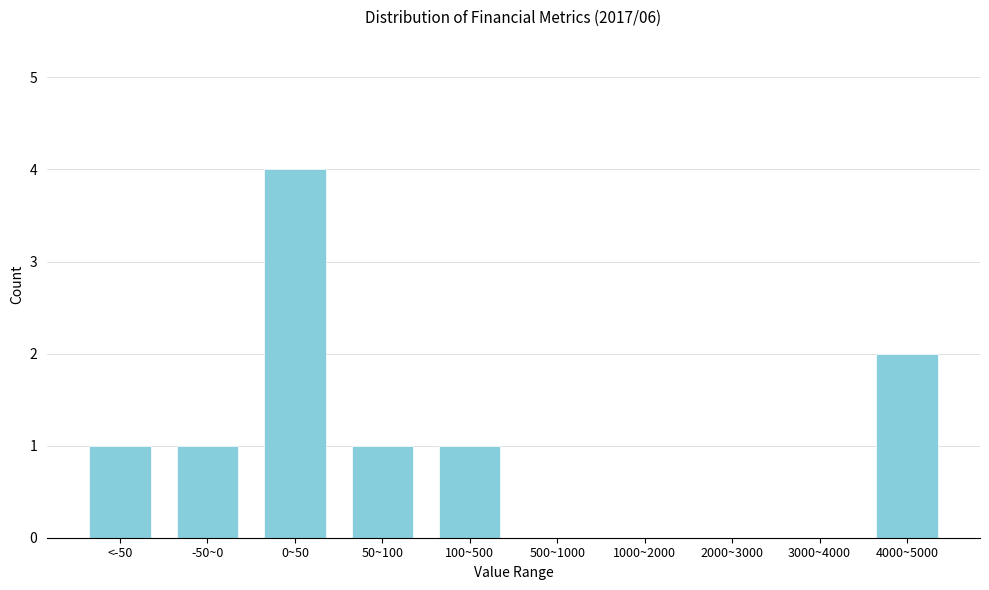

Reading left to right, what are all the values shown in this chart?

<-50=1	-50~0=1	0~50=4	50~100=1	100~500=1	500~1000=0	1000~2000=0	2000~3000=0	3000~4000=0	4000~5000=2